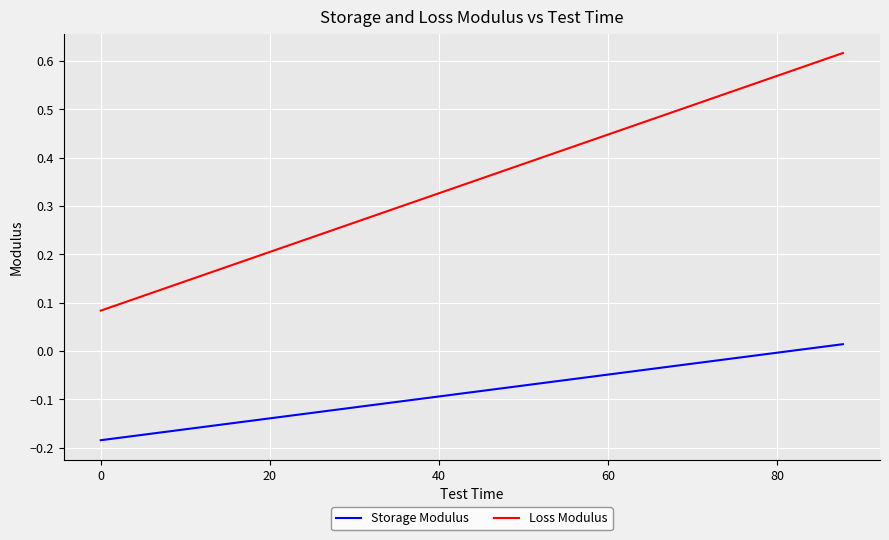

True or false: Storage Modulus and Loss Modulus intersect in this chart.

False